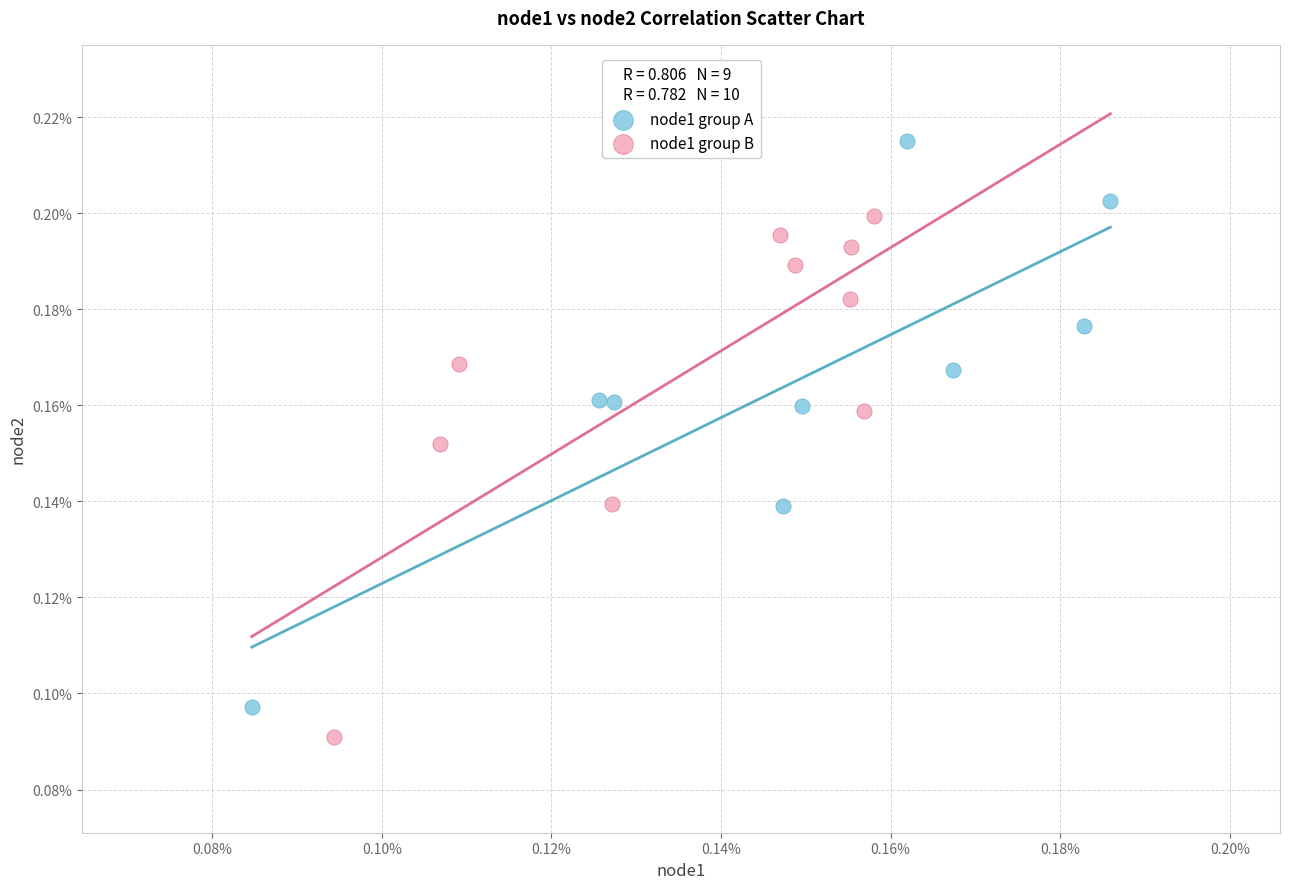

Which series contains the highest Y value?

node1 group A